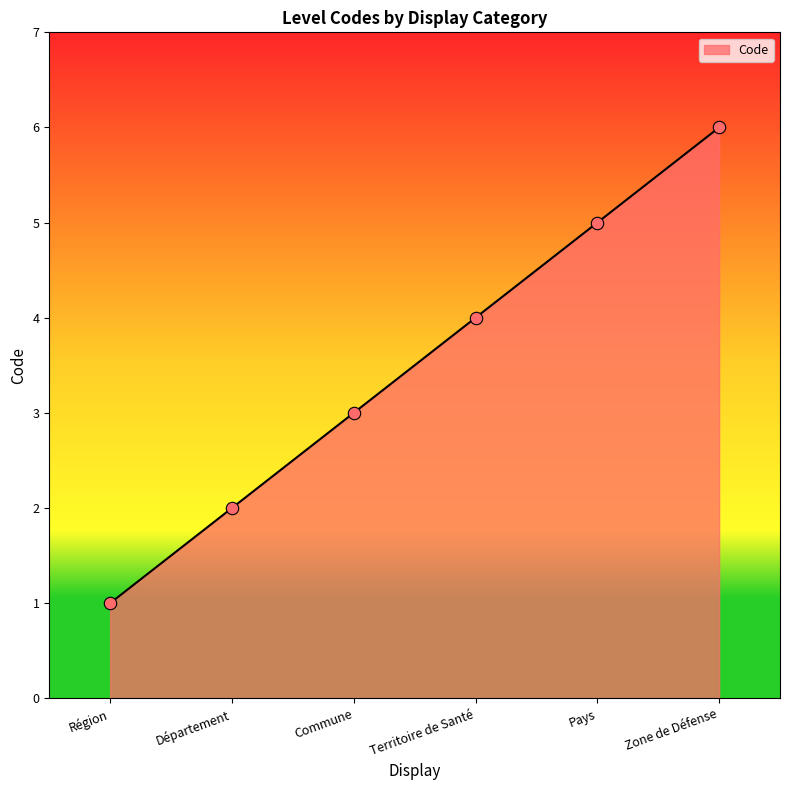

Between Région and Commune, which is larger?

Commune